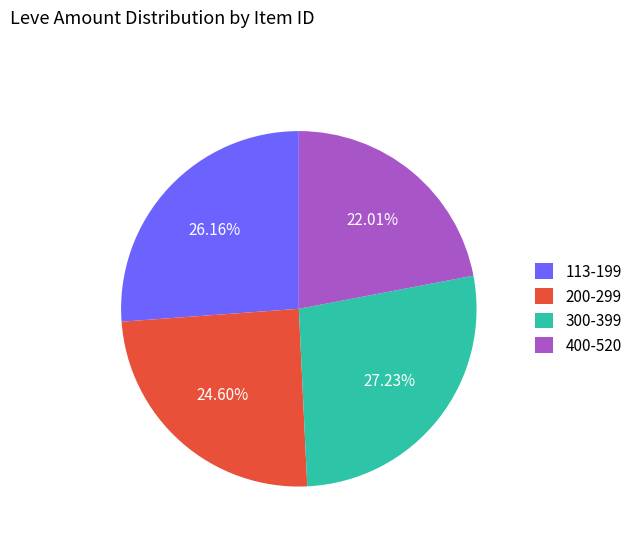

Combined, do 200-299 and 113-199 account for over 50%?

Yes